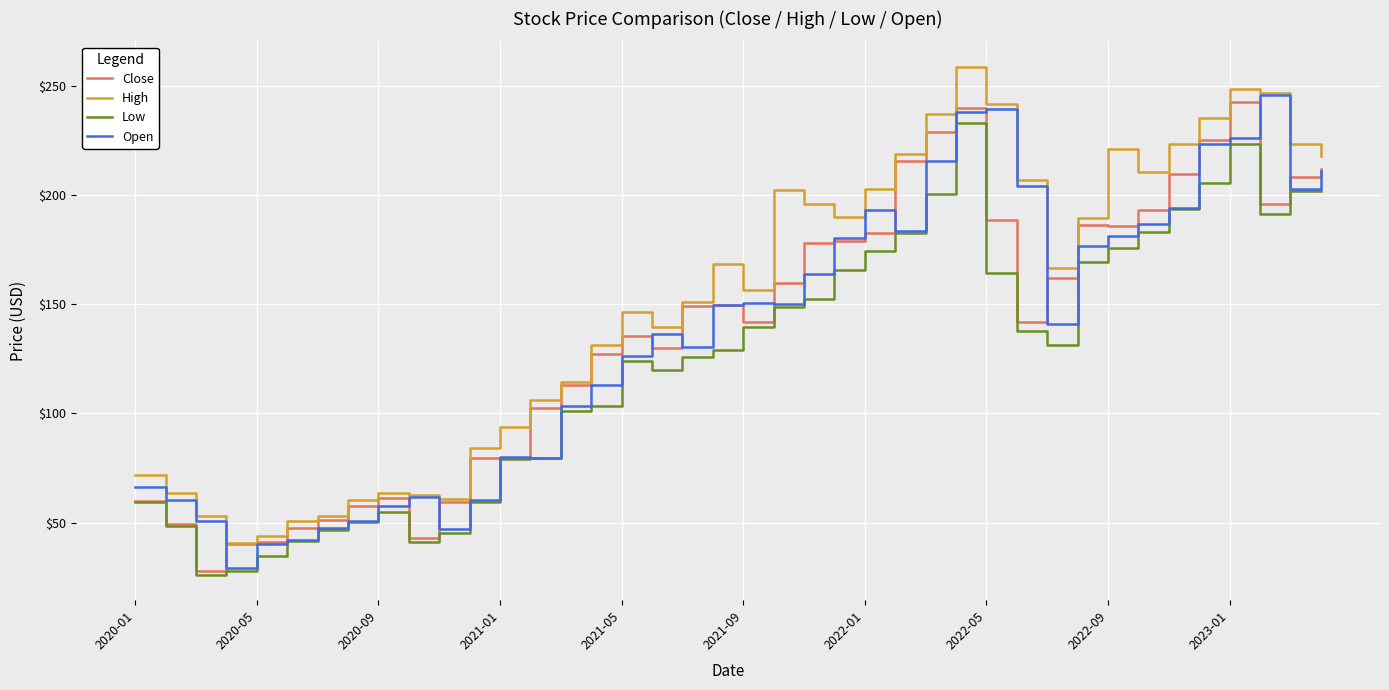

True or false: High and Low intersect in this chart.

False